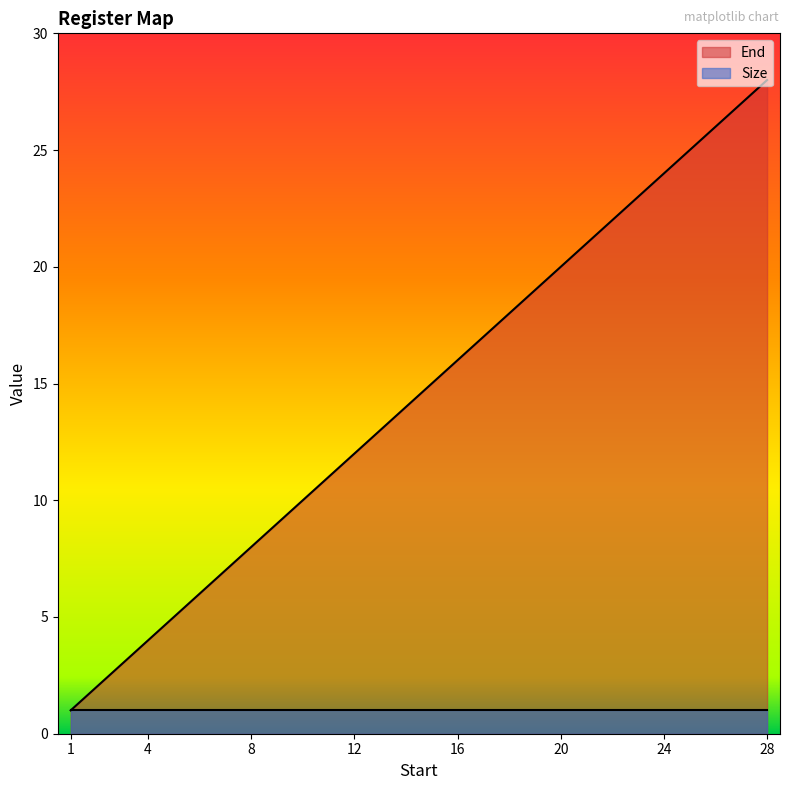

Reading right to left, transcribe all the data shown in this chart.

28	27	26	25	24	23	22	21	20	19	18	17	16	15	14	13	12	11	10	9	8	7	6	5	4	3	2	1